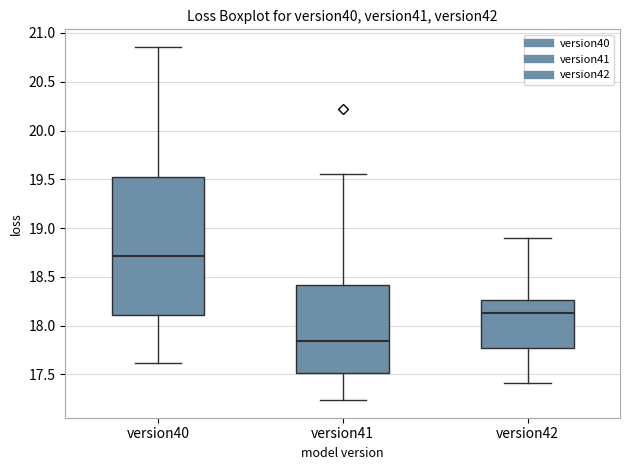

Reading left to right, read every box against the y-axis: the position of its median line, the range the box covers, and the ends of its whiskers. The values are not printed on the chart, so give them approximately, as read against the axis.

version40: median 18.70, box 18.10 to 19.50, whiskers 17.60 to 20.85
version41: median 17.85, box 17.50 to 18.40, whiskers 17.25 to 19.55
version42: median 18.15, box 17.75 to 18.25, whiskers 17.40 to 18.90